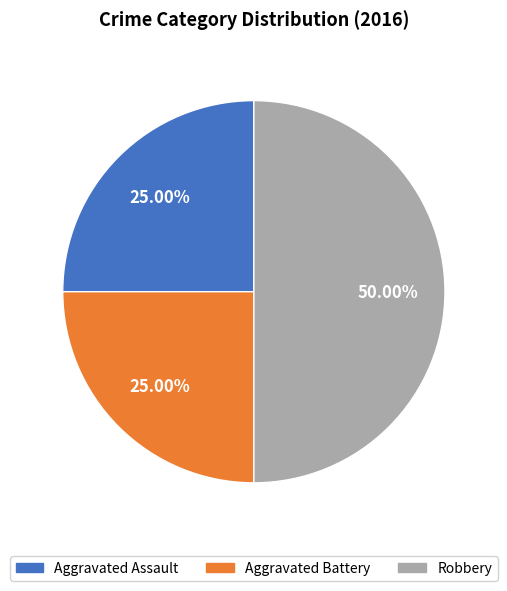

Is Aggravated Battery the majority of the pie?

No